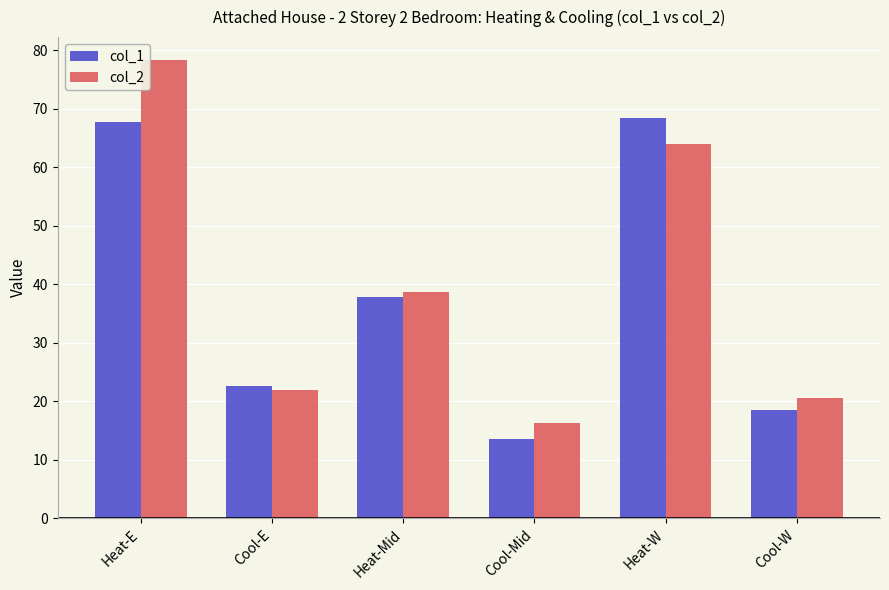

What is the sum of the col_1 values at Cool-Mid and Heat-E?

81.4